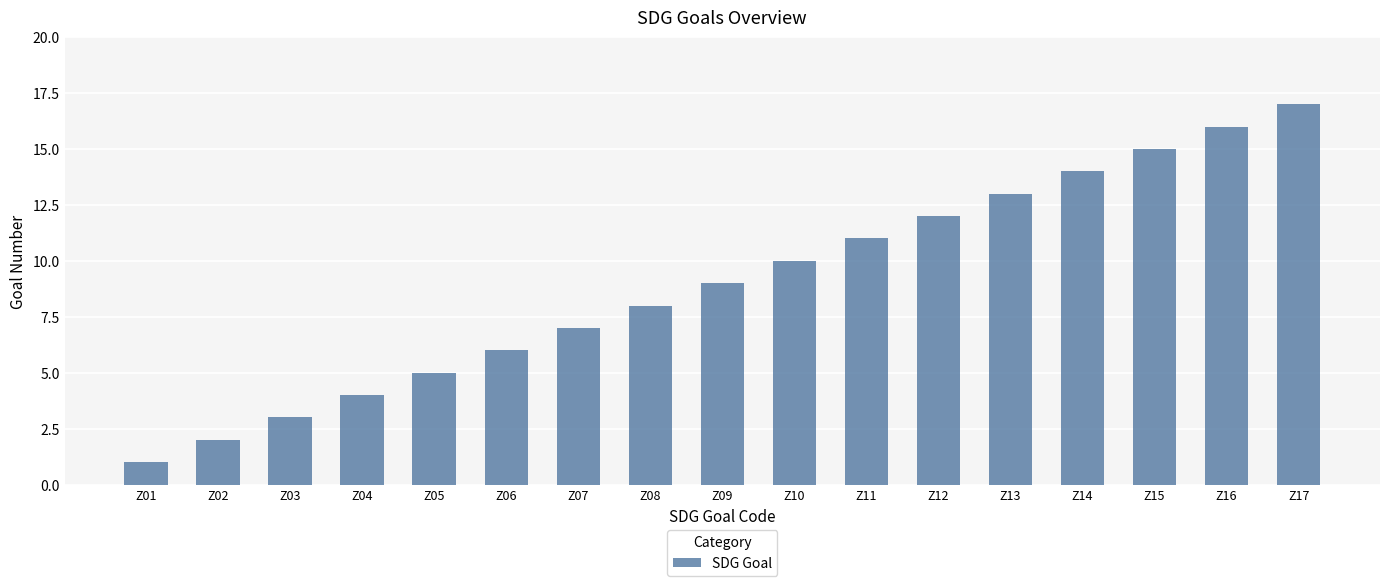

What is the difference between the maximum and minimum values?

16